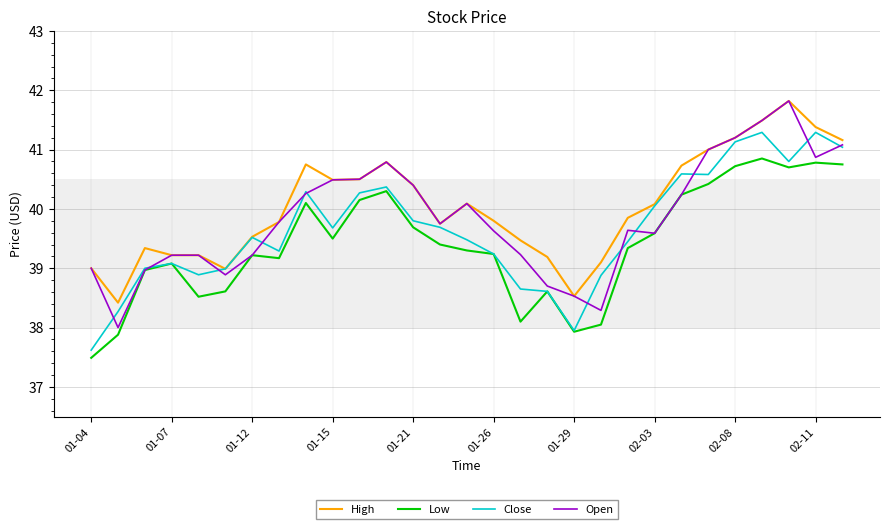

True or false: Low and High cross at least once.

False